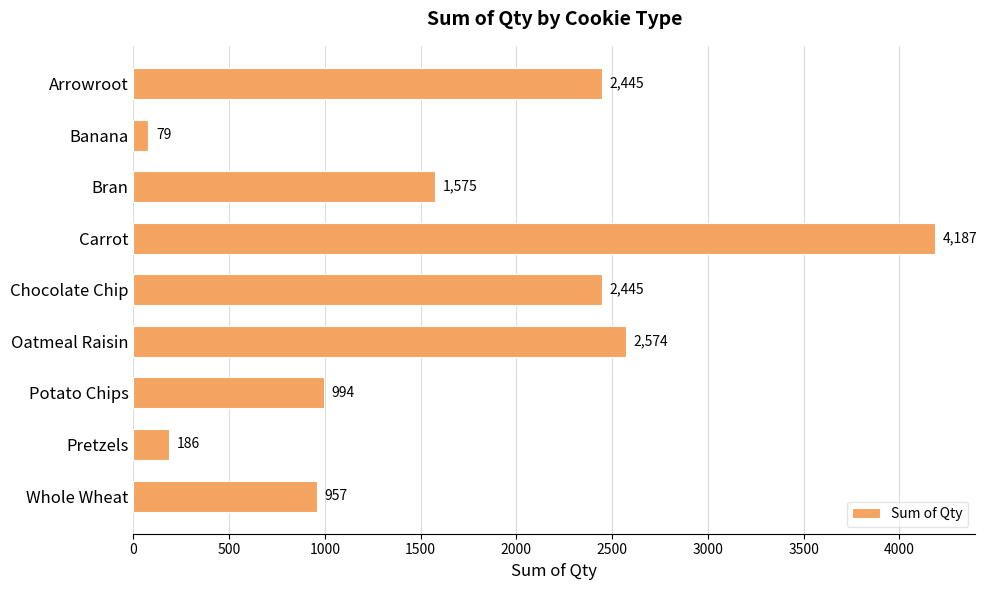

What is the change in value from Carrot to Chocolate Chip?

-1742